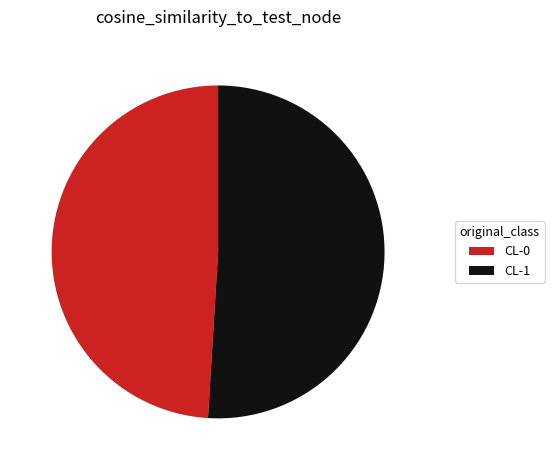

Do CL-0 and CL-1 together represent more than half of the pie?

Yes